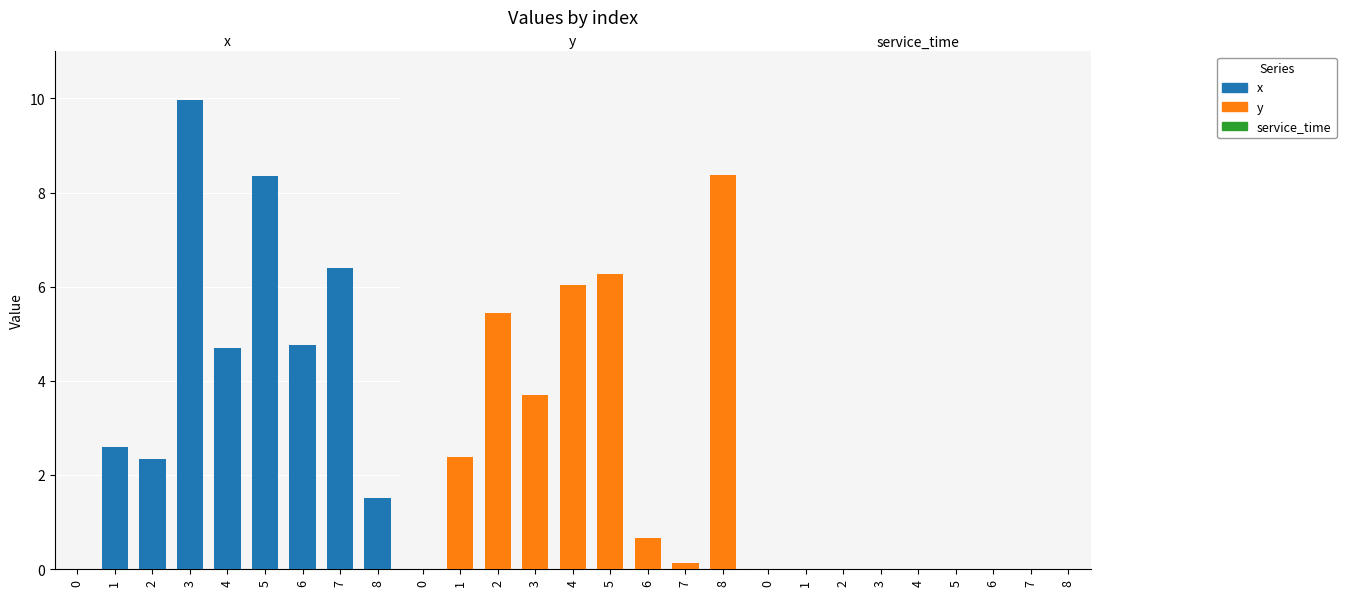

Rank the series at 0 from lowest to highest value.

x, y, service_time